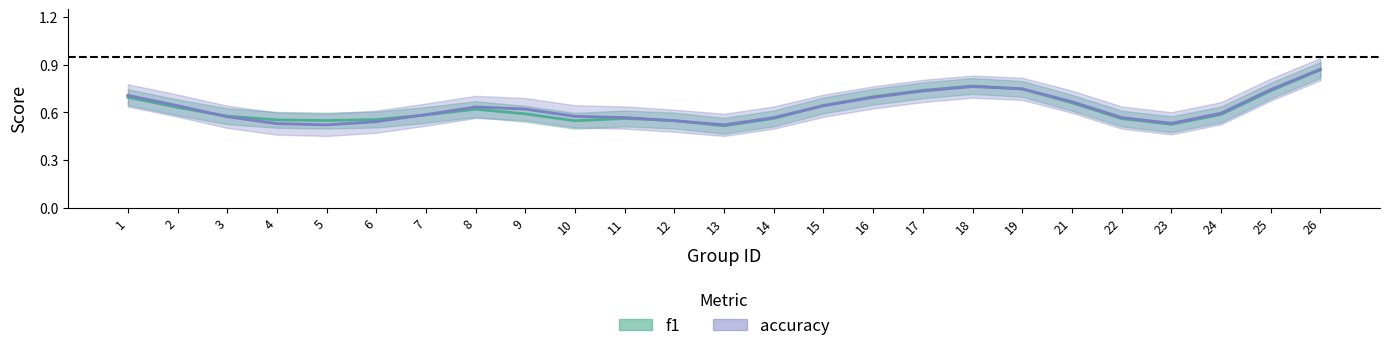

What is the value of the accuracy point at the 3rd from the left?

0.6